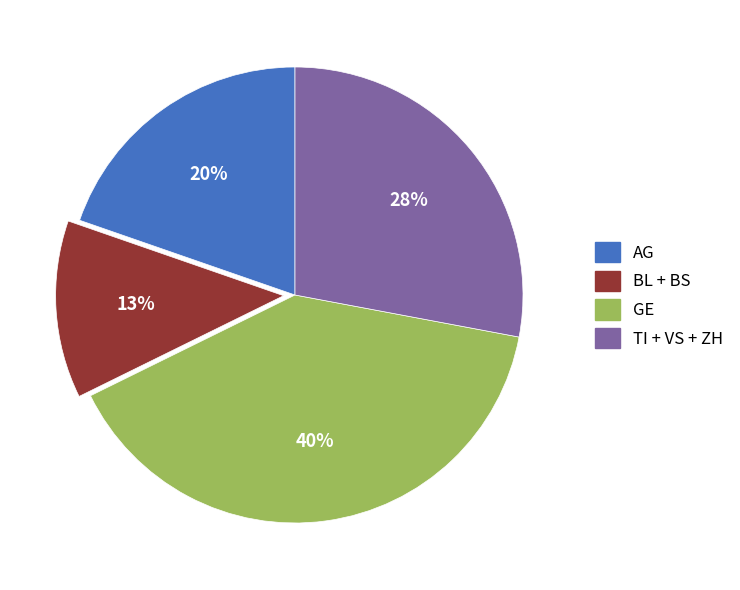

How many slices are in this pie chart?

4